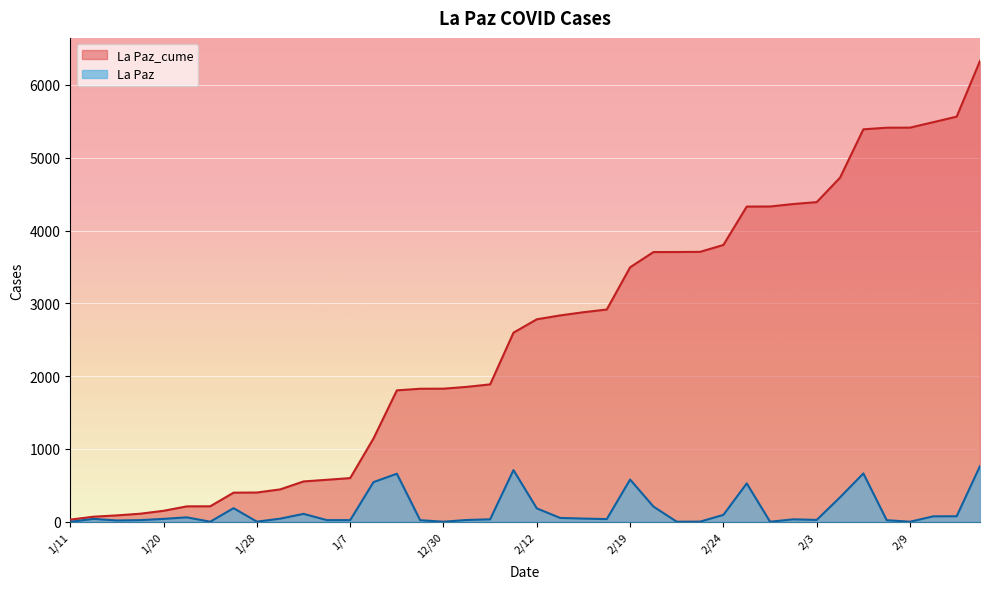

What is the label of the 32nd point from the right?

1/28